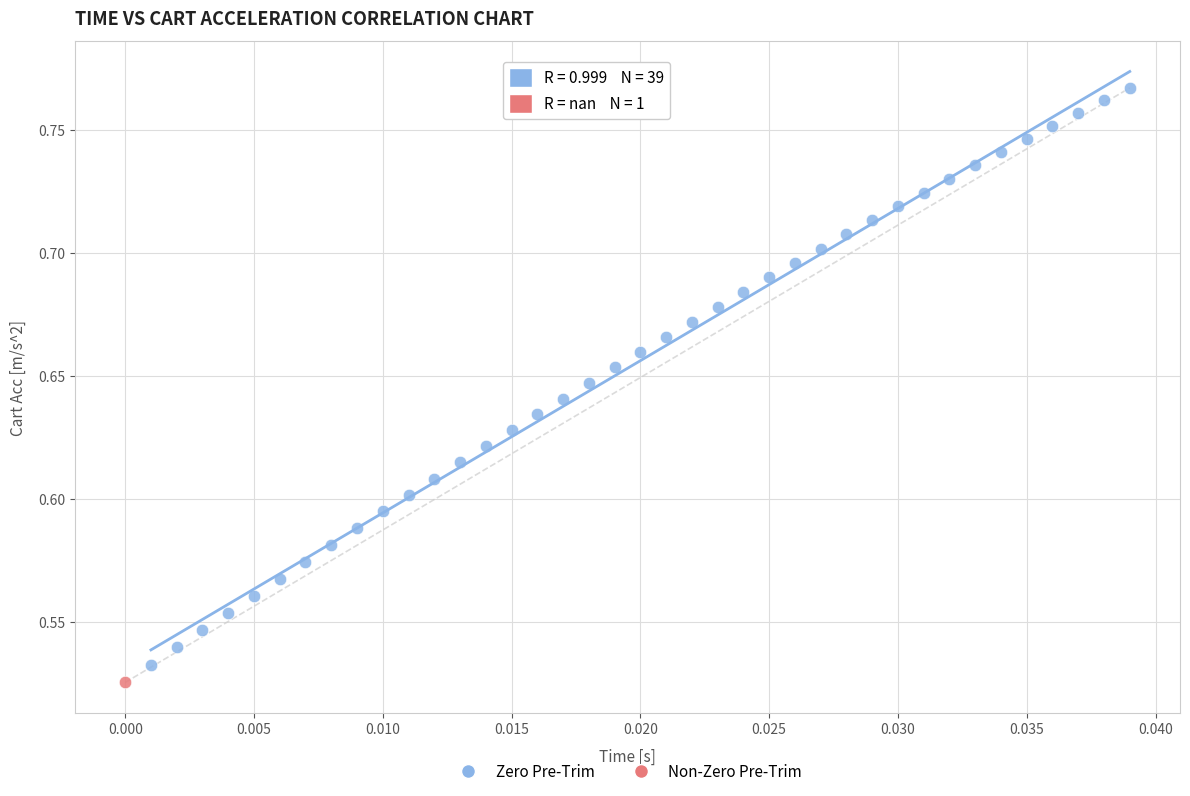

What are all the series names shown in the legend?

Zero Pre-Trim, Non-Zero Pre-Trim